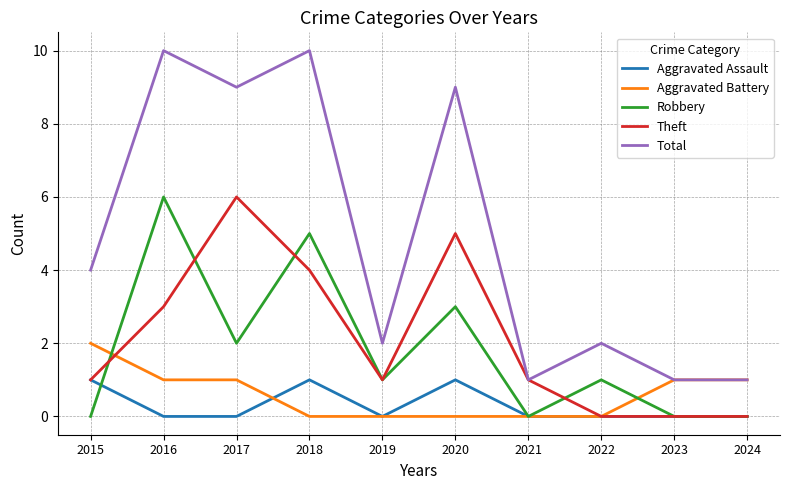

What is the total value across all series at 2020?

18